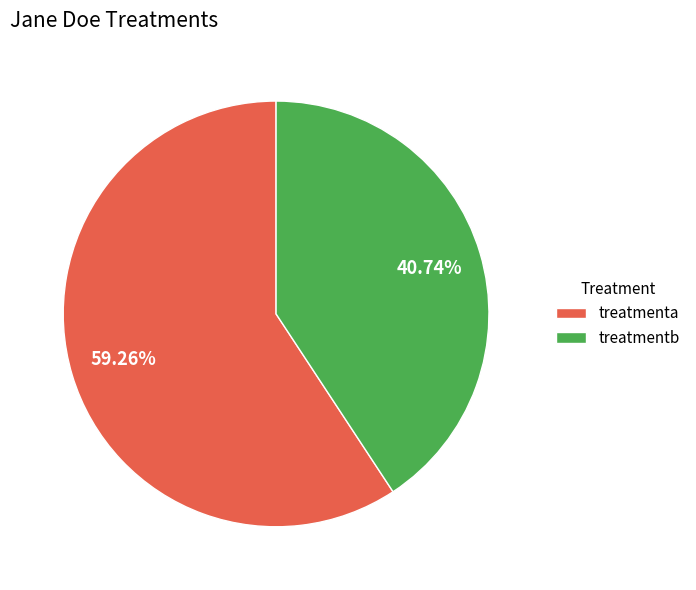

Count the number of slices in the pie.

2